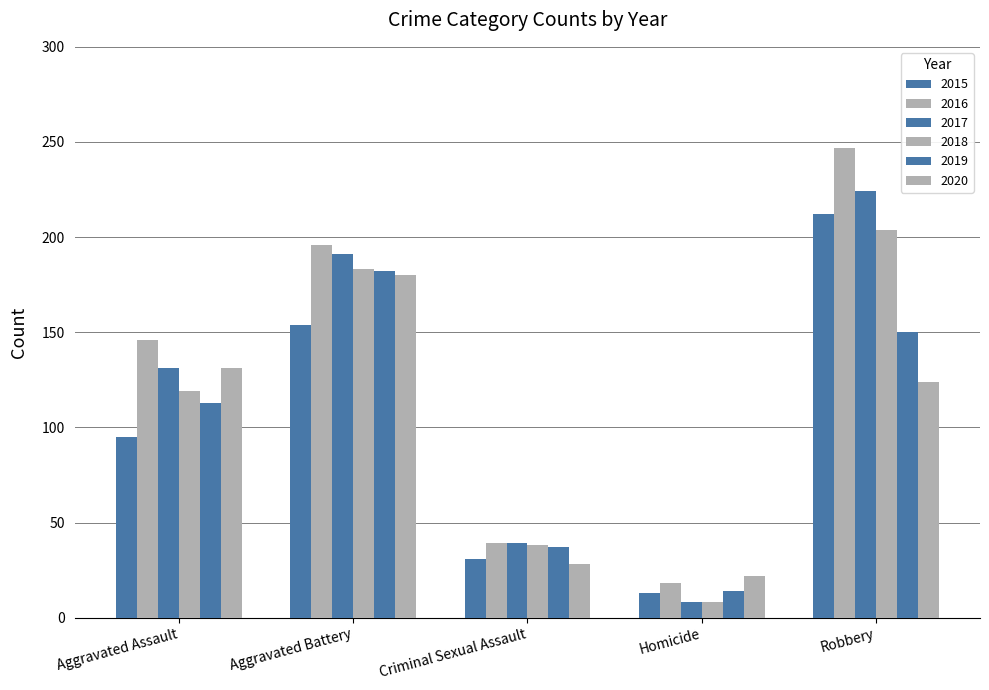

How many groups of bars are there?

5